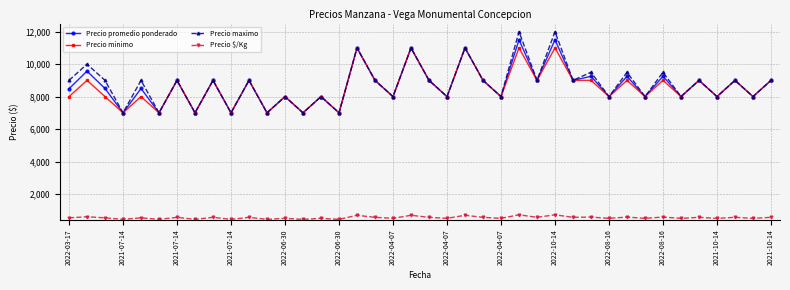

What is the maximum value shown in the chart?

12000